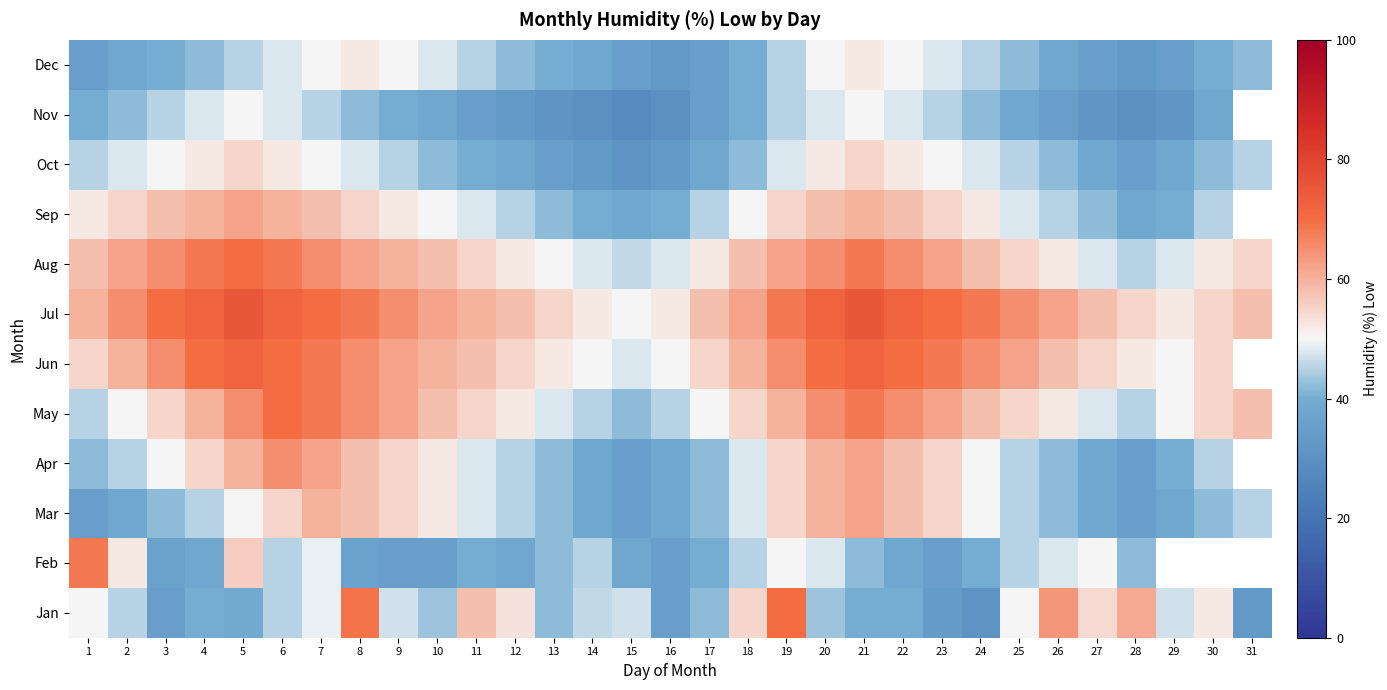

At 1, list the series in order from largest to smallest.

Feb, Jul, Aug, Jun, Sep, Jan, May, Oct, Apr, Nov, Mar, Dec